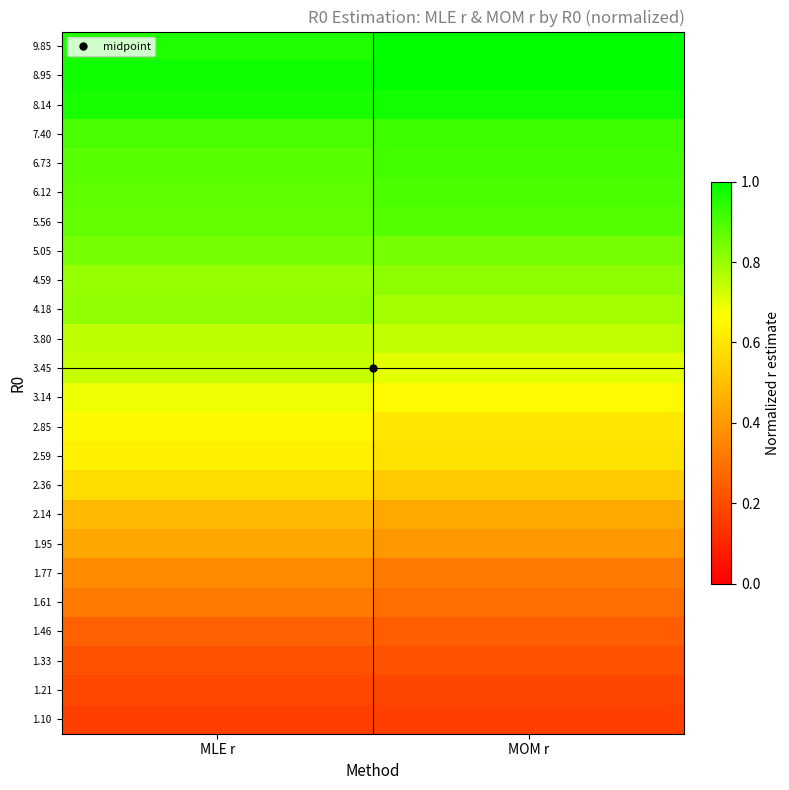

At which category is the sum across all series the highest?

MLE r